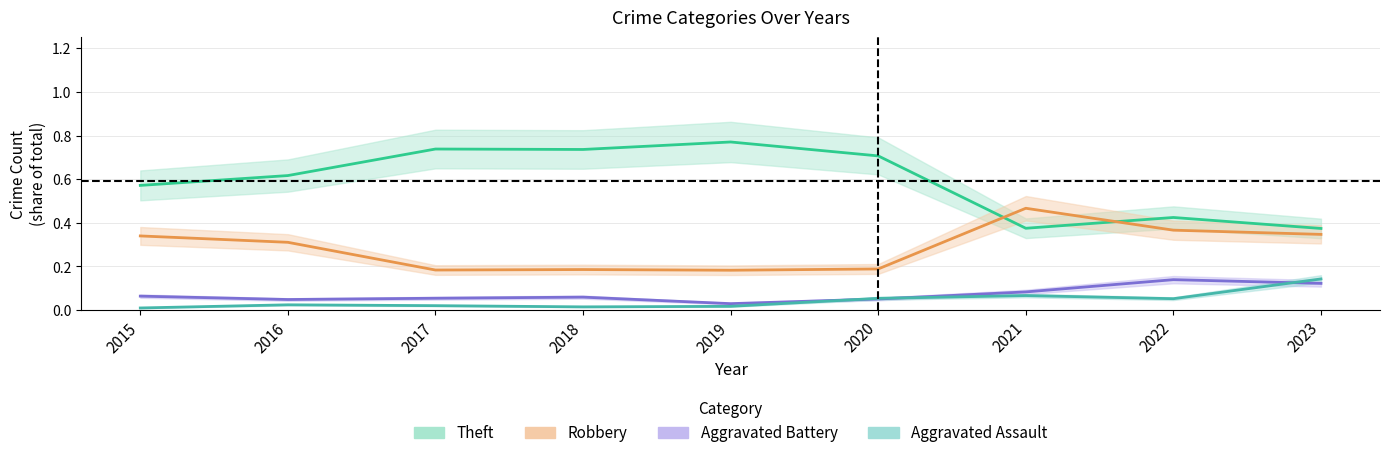

Reading left to right, extract all data points from this chart.

Theft: 2015=0.6	2016=0.6	2017=0.7	2018=0.7	2019=0.8	2020=0.7	2021=0.4	2022=0.4	2023=0.4
Robbery: 2015=0.3	2016=0.3	2017=0.2	2018=0.2	2019=0.2	2020=0.2	2021=0.5	2022=0.4	2023=0.3
Aggravated Battery: 2015=0.1	2016=0.0	2017=0.1	2018=0.1	2019=0.0	2020=0.1	2021=0.1	2022=0.1	2023=0.1
Aggravated Assault: 2015=0.0	2016=0.0	2017=0.0	2018=0.0	2019=0.0	2020=0.1	2021=0.1	2022=0.1	2023=0.1